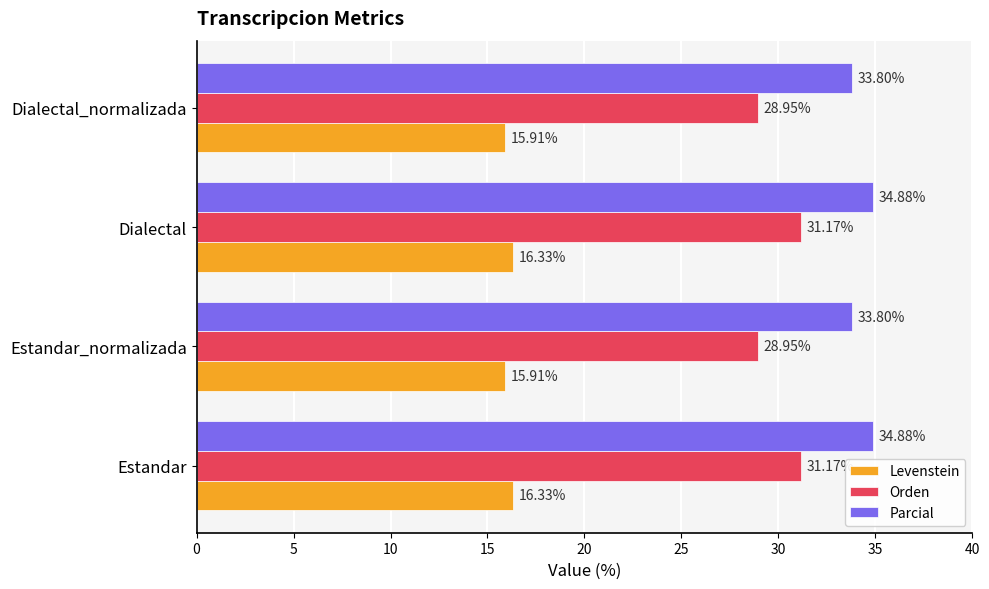

List the series in order of their peak value, lowest first.

Levenstein, Orden, Parcial